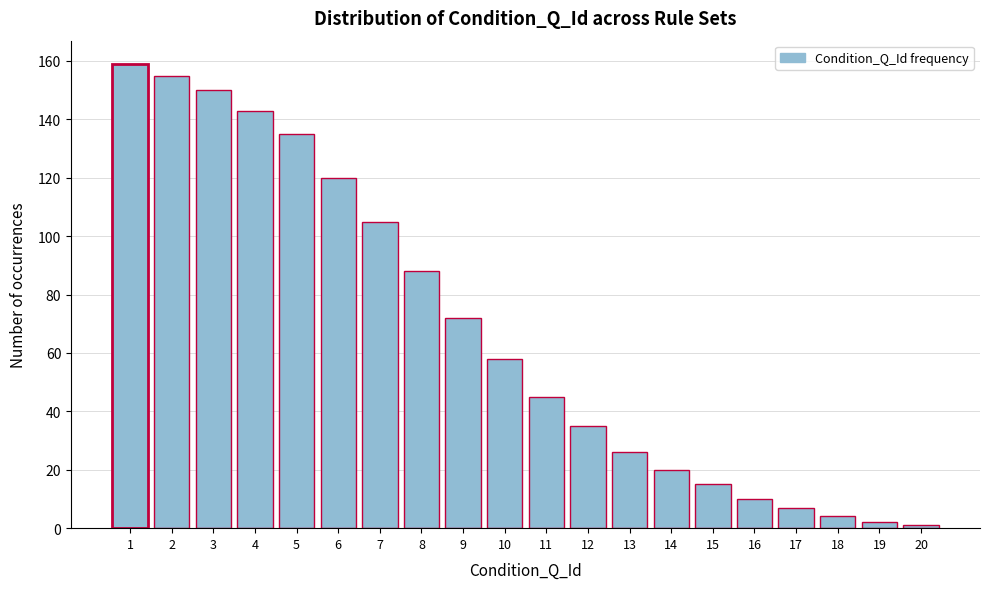

Reading left to right, transcribe all the data shown in this chart.

1=159	2=155	3=150	4=143	5=135	6=120	7=105	8=88	9=72	10=58	11=45	12=35	13=26	14=20	15=15	16=10	17=7	18=4	19=2	20=1